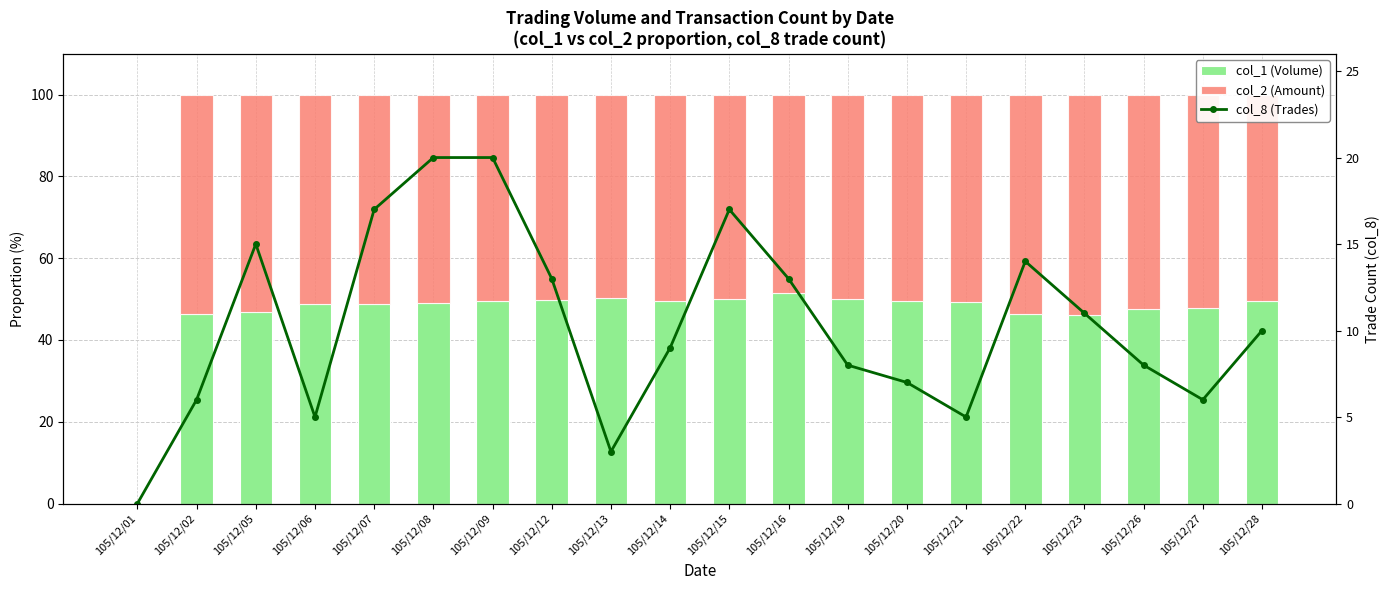

What is the difference between the maximum and minimum values in the col_2 (Amount) series?

53.9